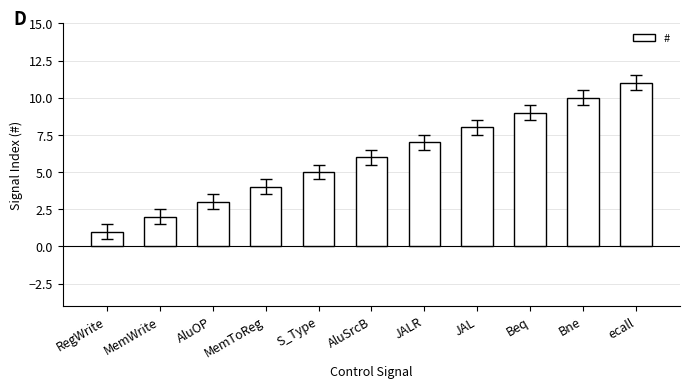

Where is the data nearest to the value 6?

AluSrcB